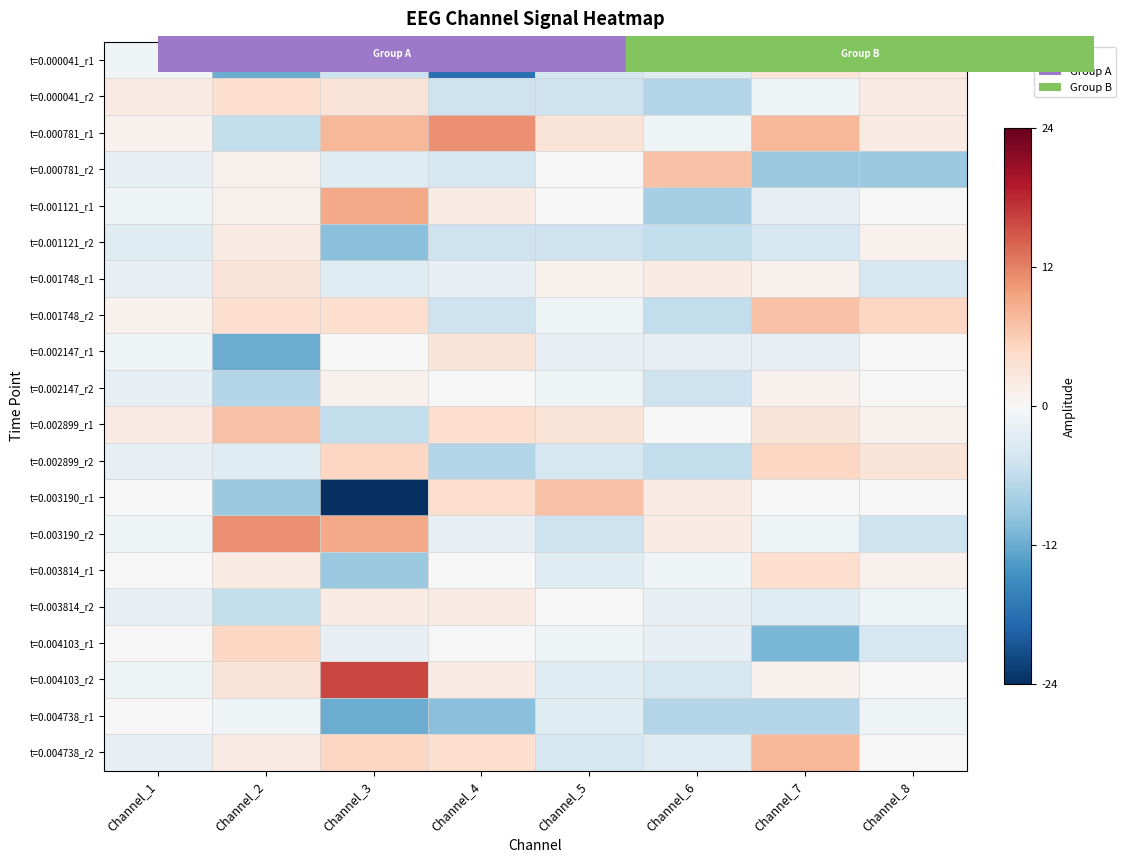

What is the total value across all series at Channel_7?

1